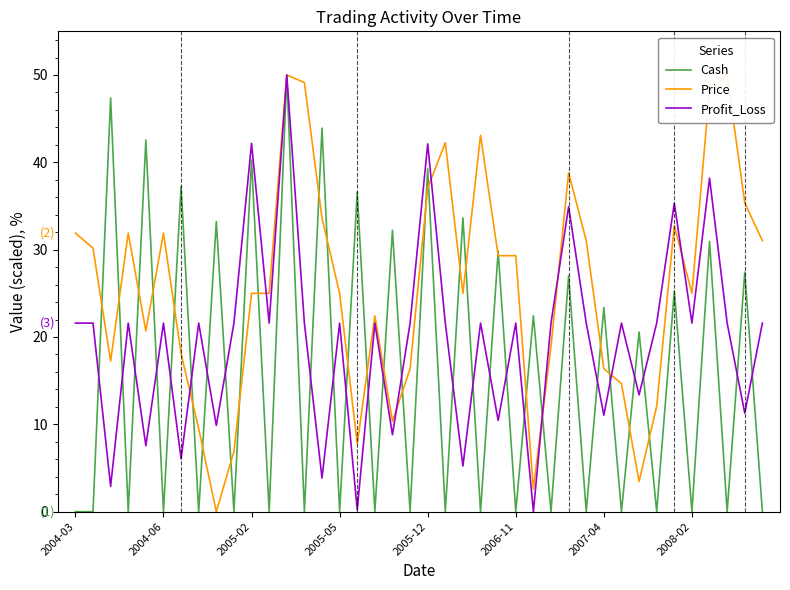

Reading left to right, what are all the values shown in this chart?

Cash: 0.0	0.0	47.4	0.0	42.6	0.0	37.2	0.0	33.2	0.0	40.3	0.0	50.0	0.0	43.9	0.0	36.6	0.0	32.2	0.0	39.2	0.0	33.6	0.0	29.8	0.0	22.4	0.0	27.0	0.0	23.4	0.0	20.6	0.0	25.3	0.0	31.0	0.0	27.4	0.0
Price: 31.9	30.2	17.2	31.9	20.7	31.9	18.1	9.5	0.0	6.9	25.0	25.0	50.0	49.1	33.6	25.0	7.8	22.4	10.3	16.4	37.1	42.2	25.0	43.1	29.3	29.3	2.6	19.0	38.8	31.0	16.4	14.7	3.4	12.1	32.8	25.0	48.3	50.0	35.3	31.0
Profit_Loss: 21.6	21.6	2.9	21.6	7.5	21.6	6.1	21.6	9.9	21.6	42.2	21.6	50.0	21.6	3.8	21.6	0.2	21.6	8.8	21.6	42.1	21.6	5.2	21.6	10.4	21.6	0.0	21.6	34.9	21.6	11.0	21.6	13.4	21.6	35.3	21.6	38.2	21.6	11.3	21.6